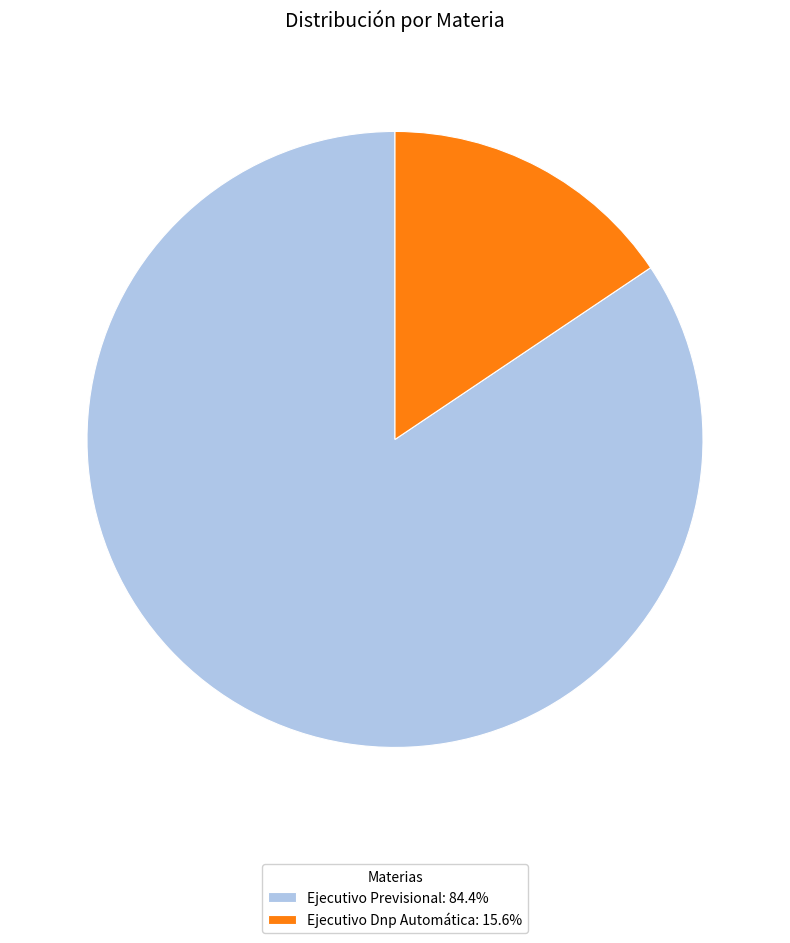

Rank the categories by value from highest to lowest.

Ejecutivo Previsional, Ejecutivo Dnp Automática